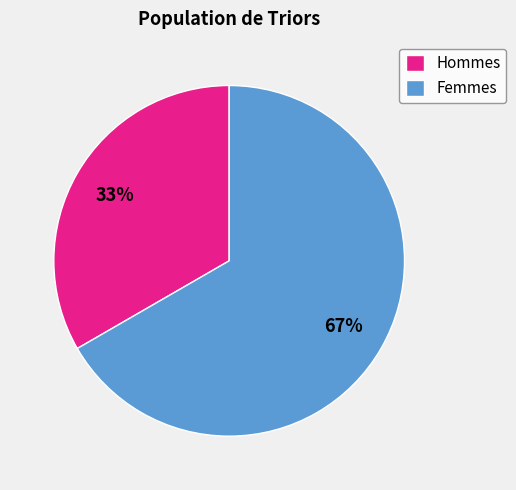

Approximately how many times larger is the value at Femmes compared to Hommes?

2.0